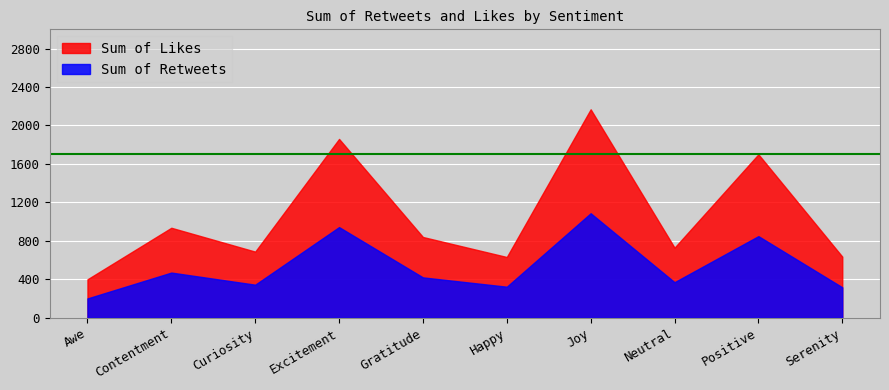

What are all the series names shown in the legend?

Sum of Likes, Sum of Retweets